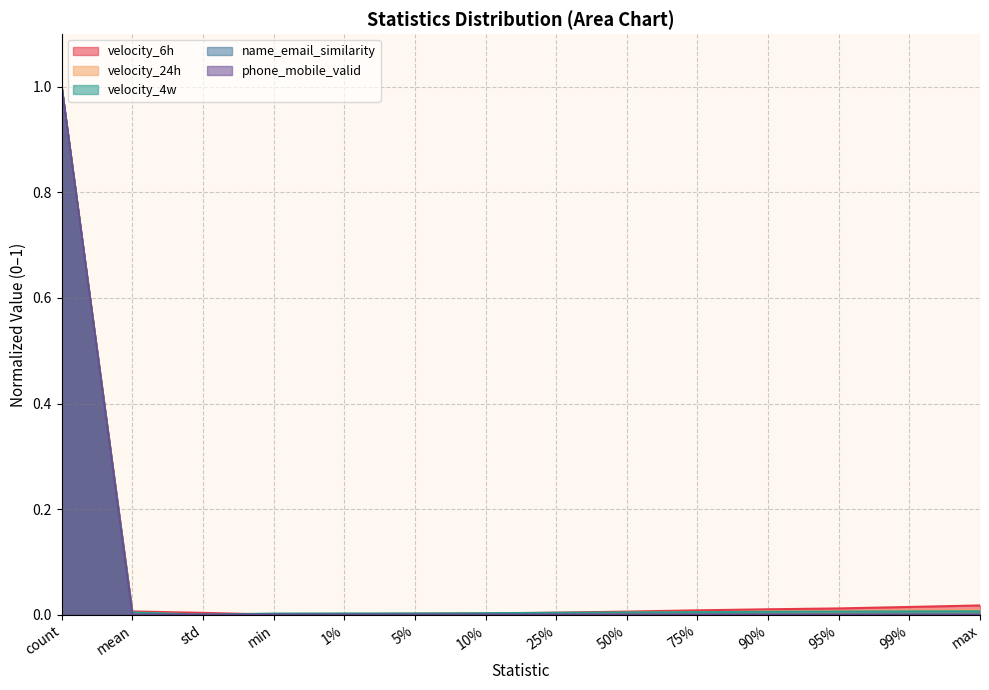

Which series has the largest total across all categories?

velocity_6h